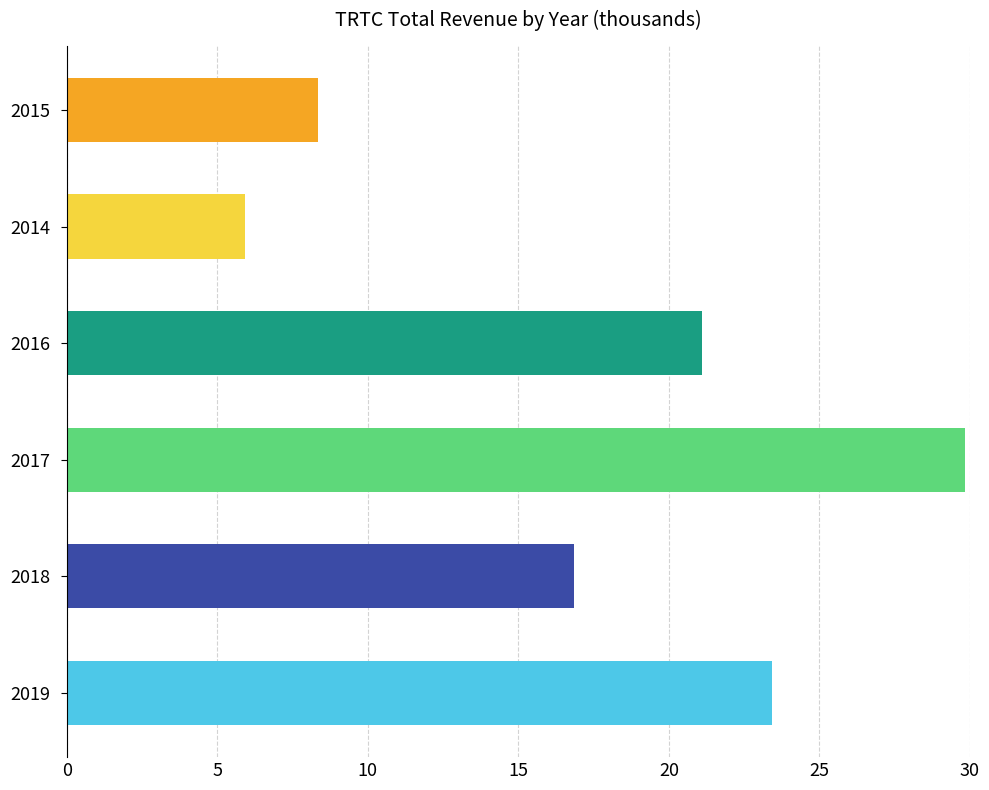

What value does the data have at 2019?

23.4